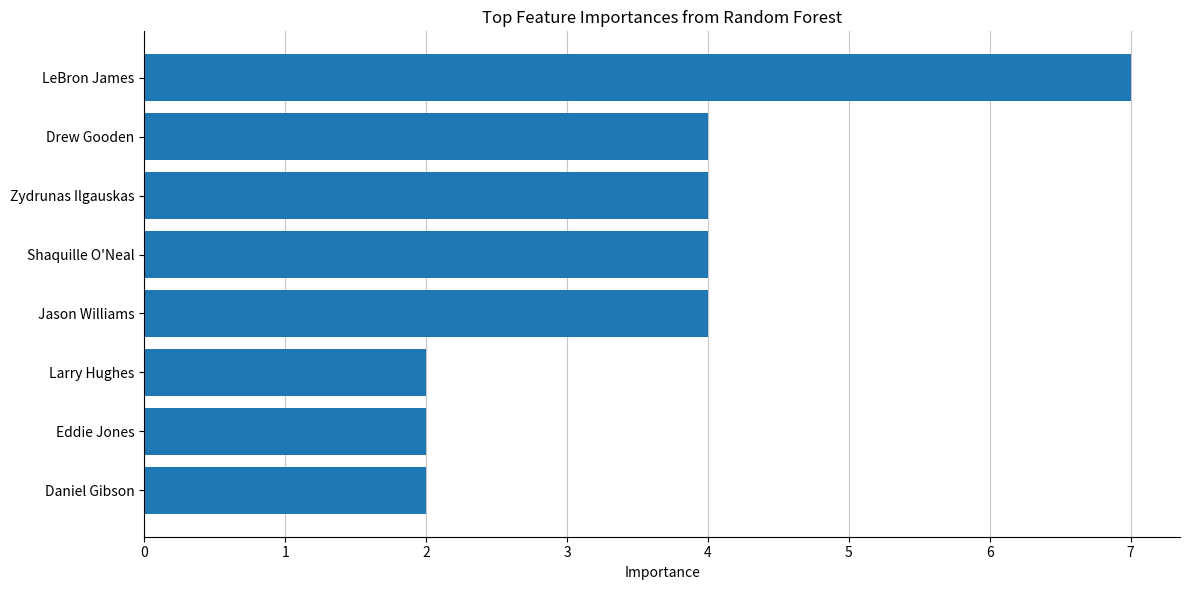

Which has a higher value, LeBron James or Eddie Jones?

LeBron James